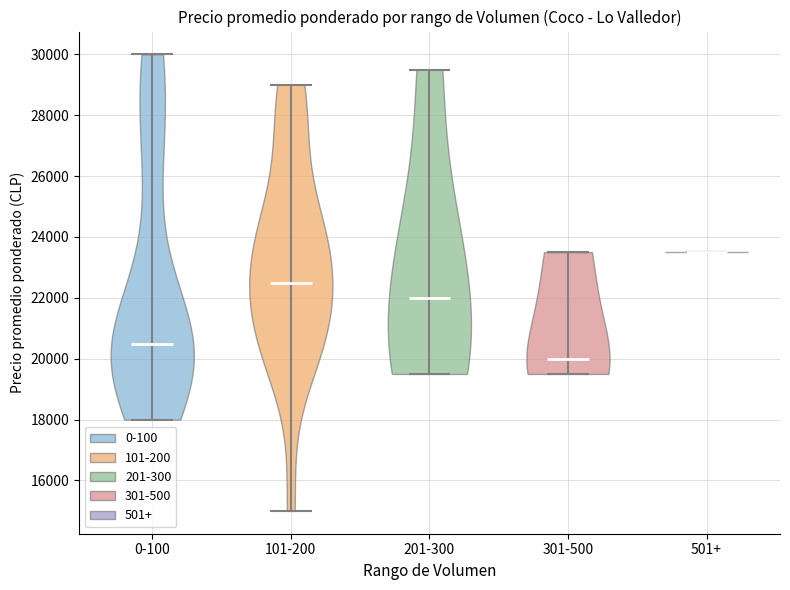

Where does the median line of the violin for 0-100 sit on the y-axis? The values are not printed on the chart, so give them approximately, as read against the axis.

20600